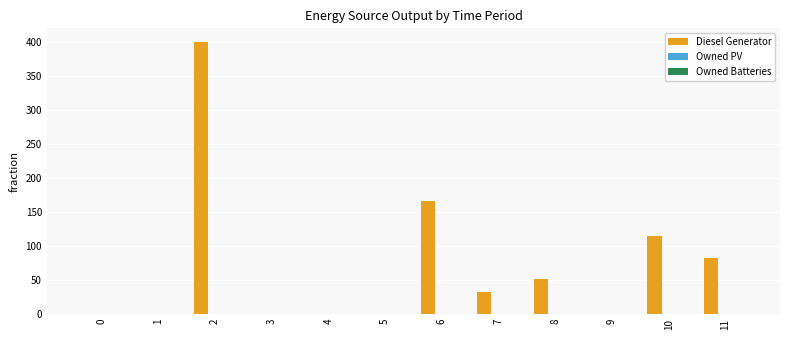

How many distinct data groups are displayed?

1